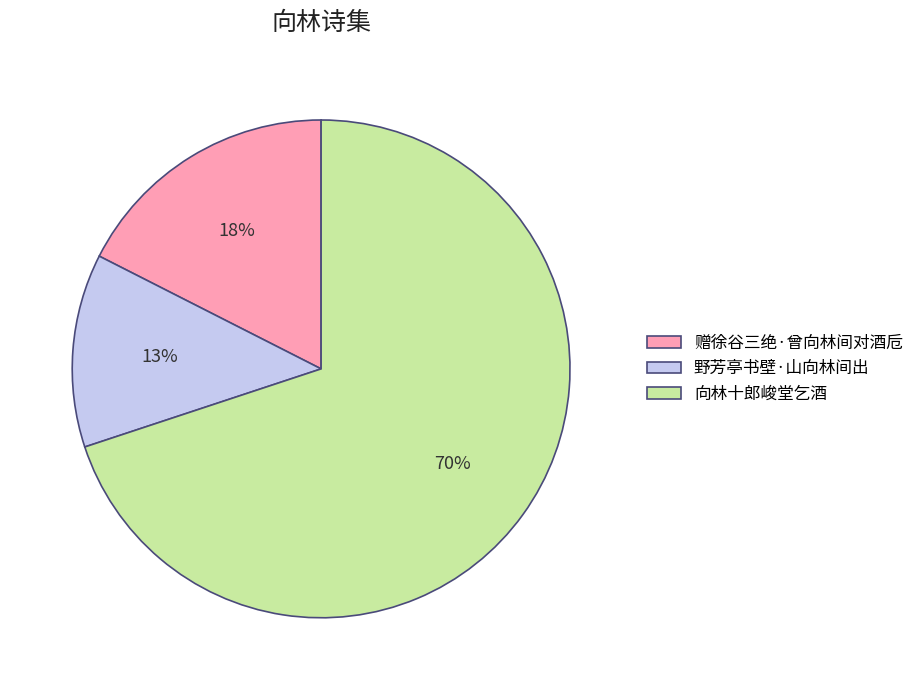

Approximately how many times larger is the value at 野芳亭书壁·山向林间出 compared to 向林十郎峻堂乞酒?

0.2